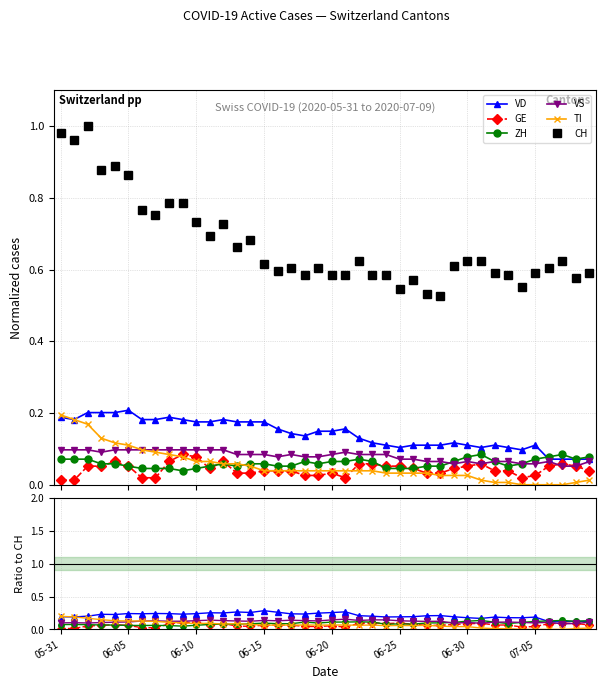

What value does the CH series have at 28?

0.5